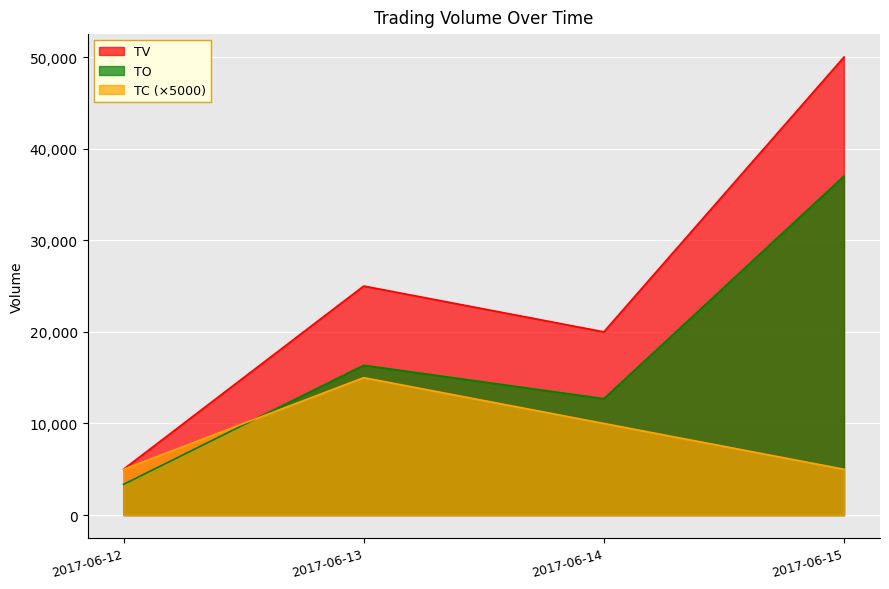

How many interior local peaks does the TV series have?

1